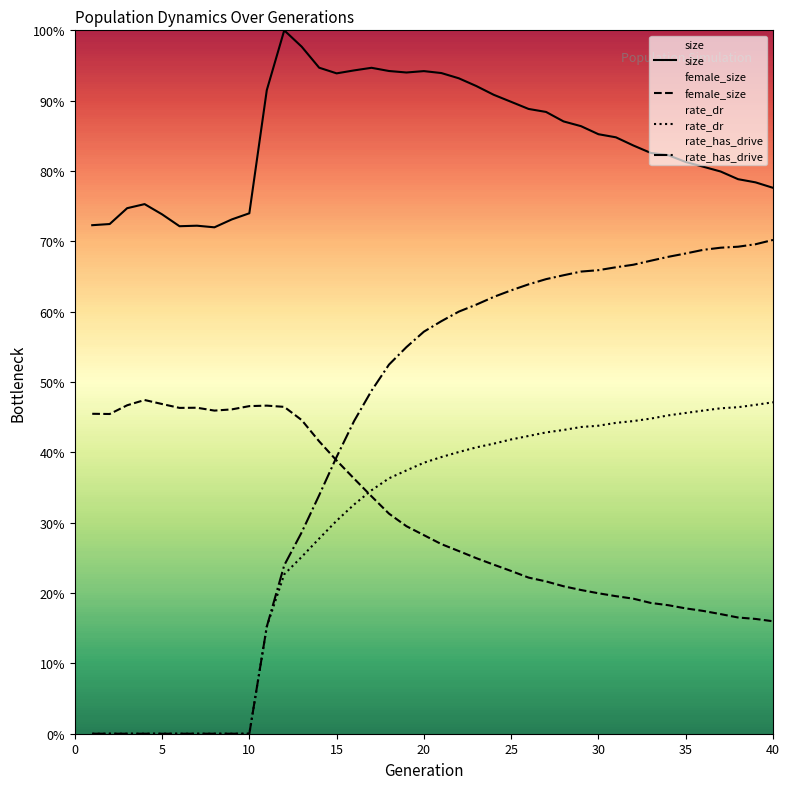

Is this an area chart (filled region under the line)?

No